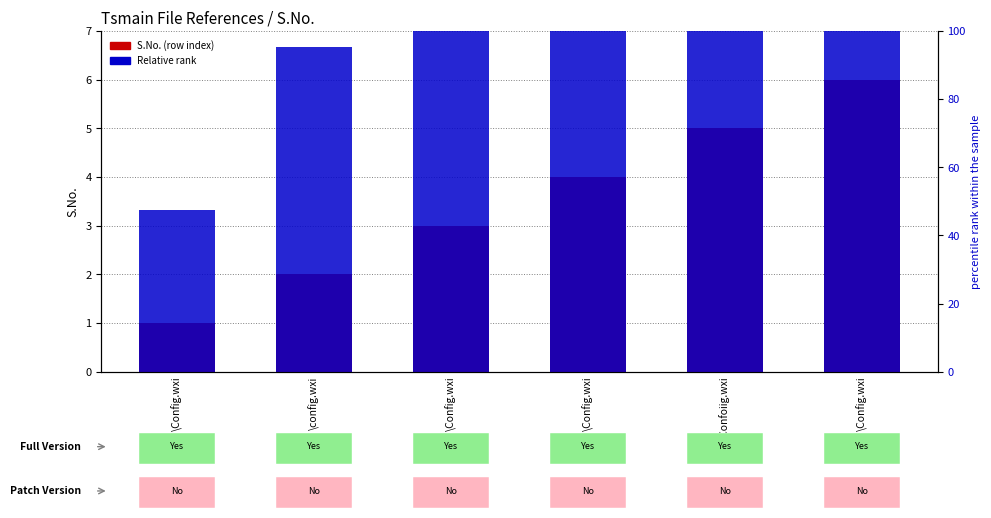

List the series in order of their overall mean, lowest first.

S.No. (row index), Relative rank